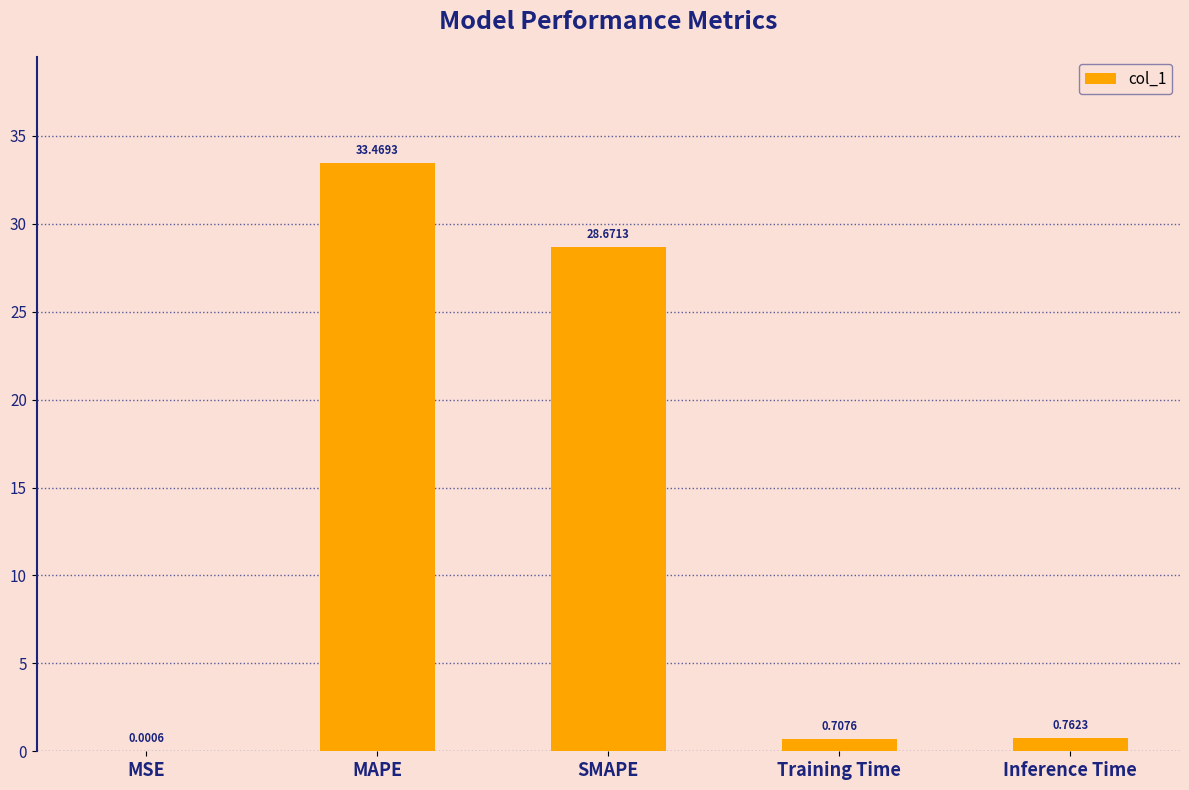

How many categories are shown in the chart?

5